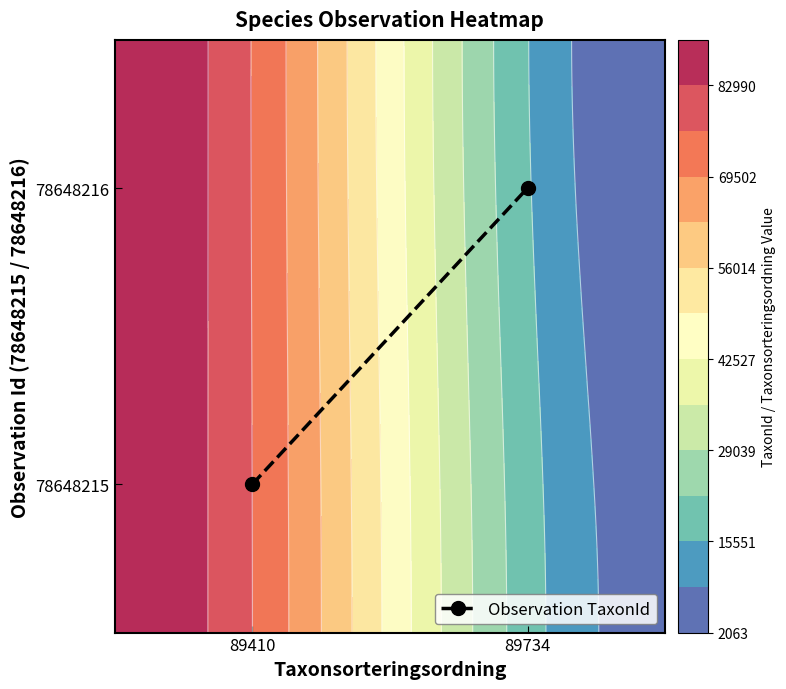

Rank the categories by value from highest to lowest.

89734, 89410